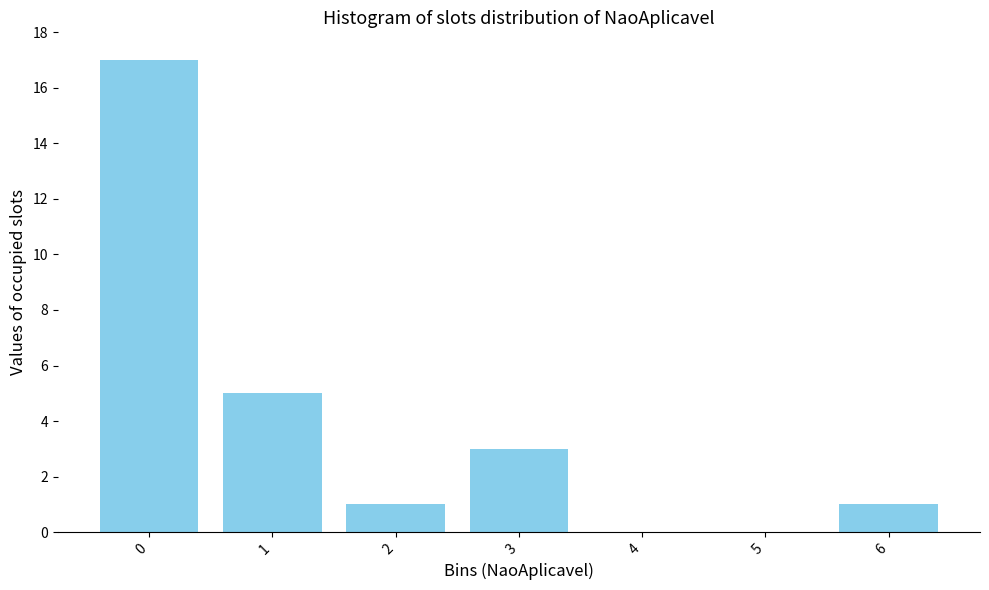

Reading left to right, list all the values displayed in this chart.

0=17	1=5	2=1	3=3	4=0	5=0	6=1